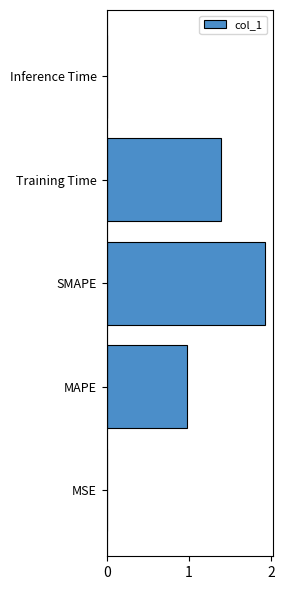

What is the average value?

0.9